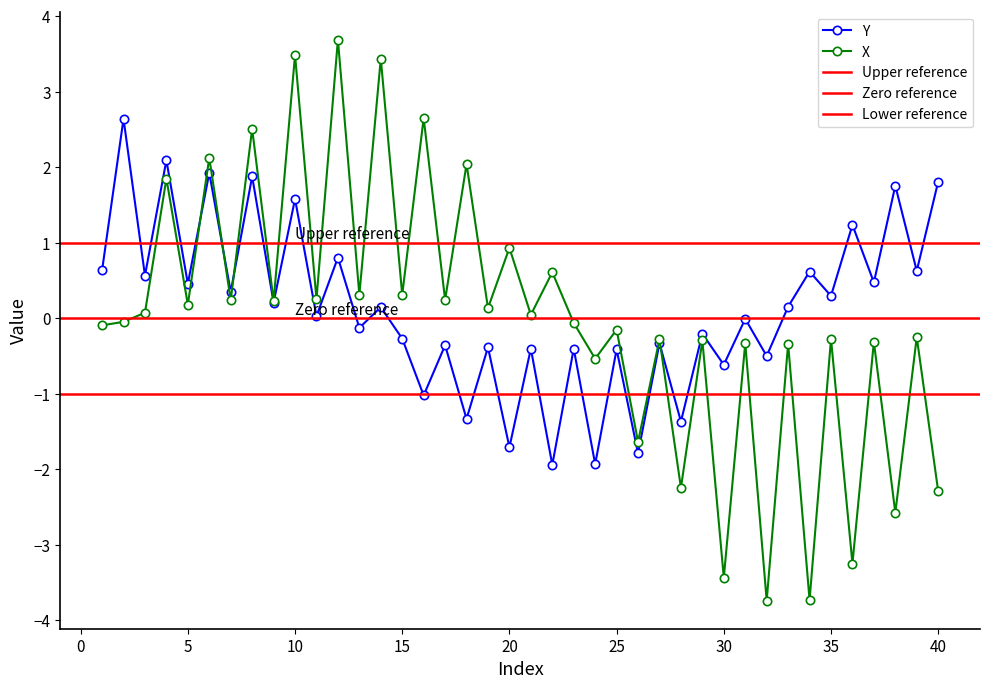

Reading left to right, list all the values displayed in this chart.

Y: 1=0.6	2=2.6	3=0.6	4=2.1	5=0.5	6=1.9	7=0.3	8=1.9	9=0.2	10=1.6	11=0.0	12=0.8	13=-0.1	14=0.1	15=-0.3	16=-1.0	17=-0.4	18=-1.3	19=-0.4	20=-1.7	21=-0.4	22=-1.9	23=-0.4	24=-1.9	25=-0.4	26=-1.8	27=-0.3	28=-1.4	29=-0.2	30=-0.6	31=-0.0	32=-0.5	33=0.2	34=0.6	35=0.3	36=1.2	37=0.5	38=1.8	39=0.6	40=1.8
X: 1=-0.1	2=-0.0	3=0.1	4=1.8	5=0.2	6=2.1	7=0.2	8=2.5	9=0.2	10=3.5	11=0.3	12=3.7	13=0.3	14=3.4	15=0.3	16=2.6	17=0.2	18=2.0	19=0.1	20=0.9	21=0.0	22=0.6	23=-0.1	24=-0.5	25=-0.2	26=-1.6	27=-0.3	28=-2.2	29=-0.3	30=-3.4	31=-0.3	32=-3.7	33=-0.3	34=-3.7	35=-0.3	36=-3.2	37=-0.3	38=-2.6	39=-0.3	40=-2.3